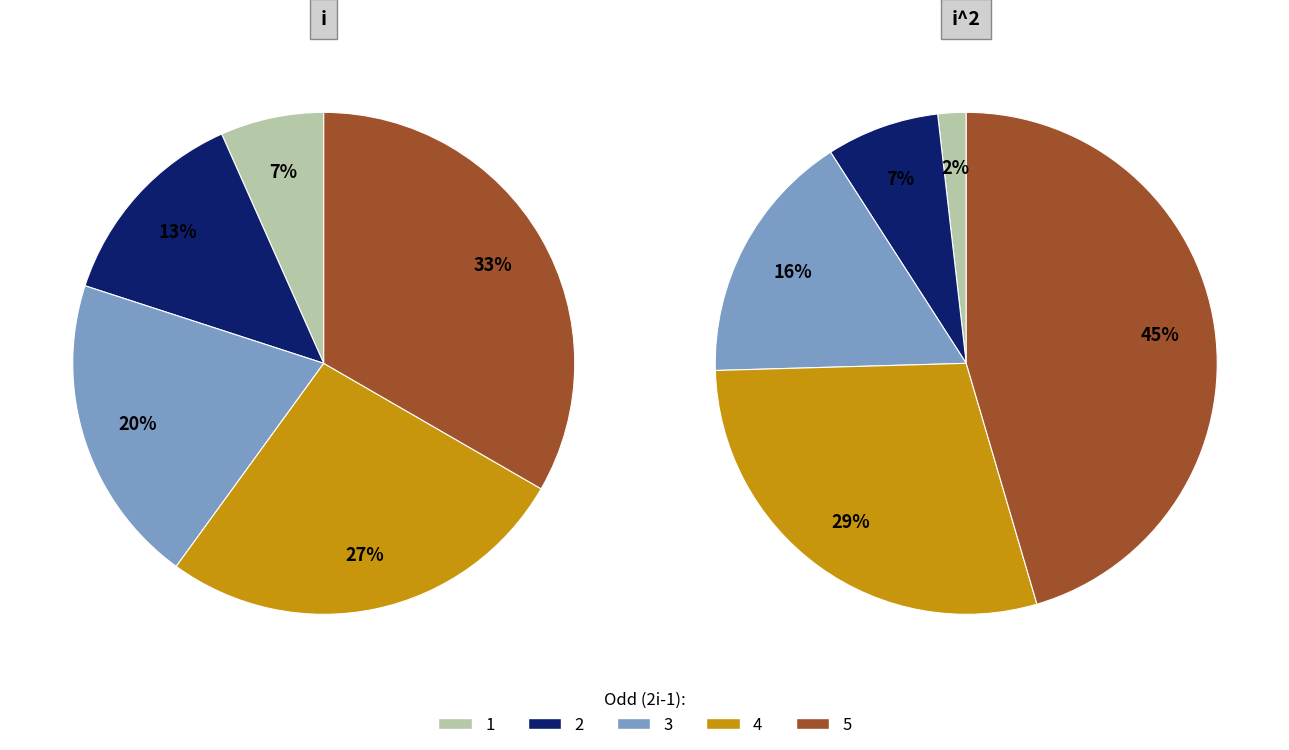

What is the difference between the highest and lowest values at 2?

2